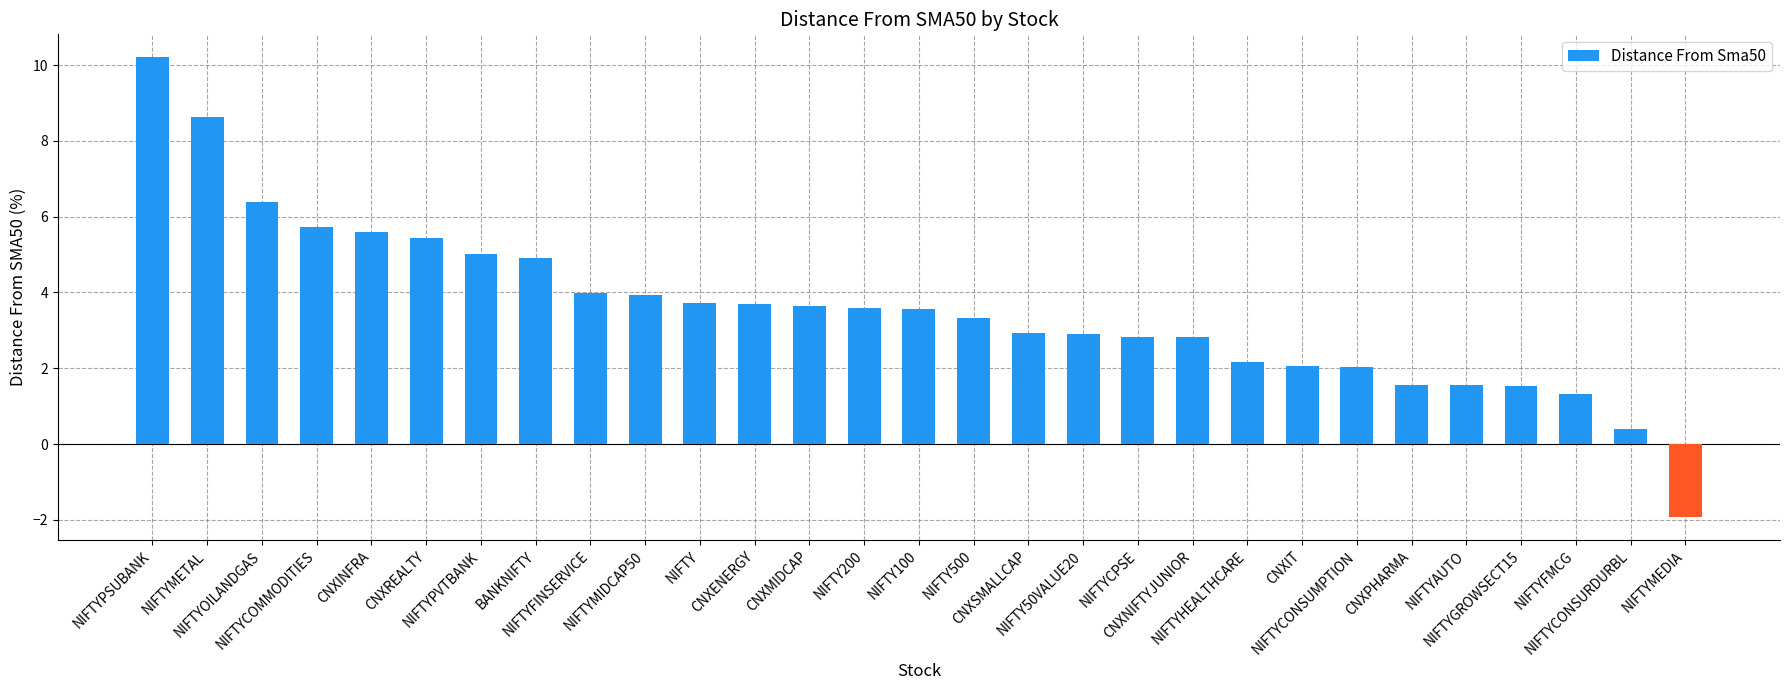

At which category does the chart reach its peak across all series?

NIFTYPSUBANK